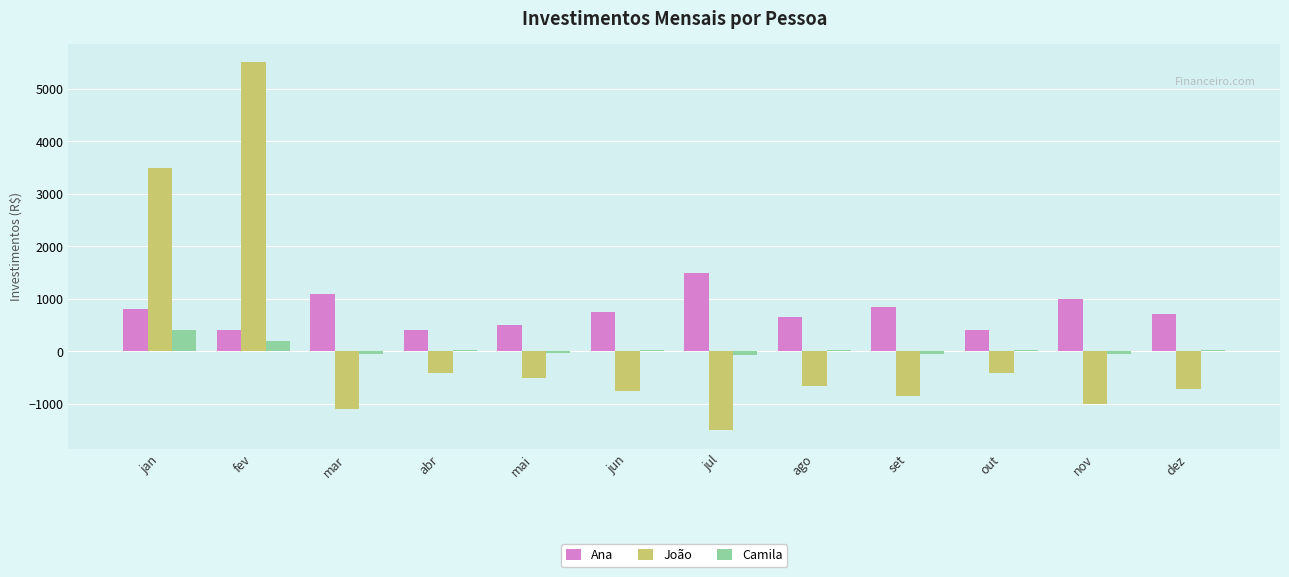

How many data points does each series have?

12